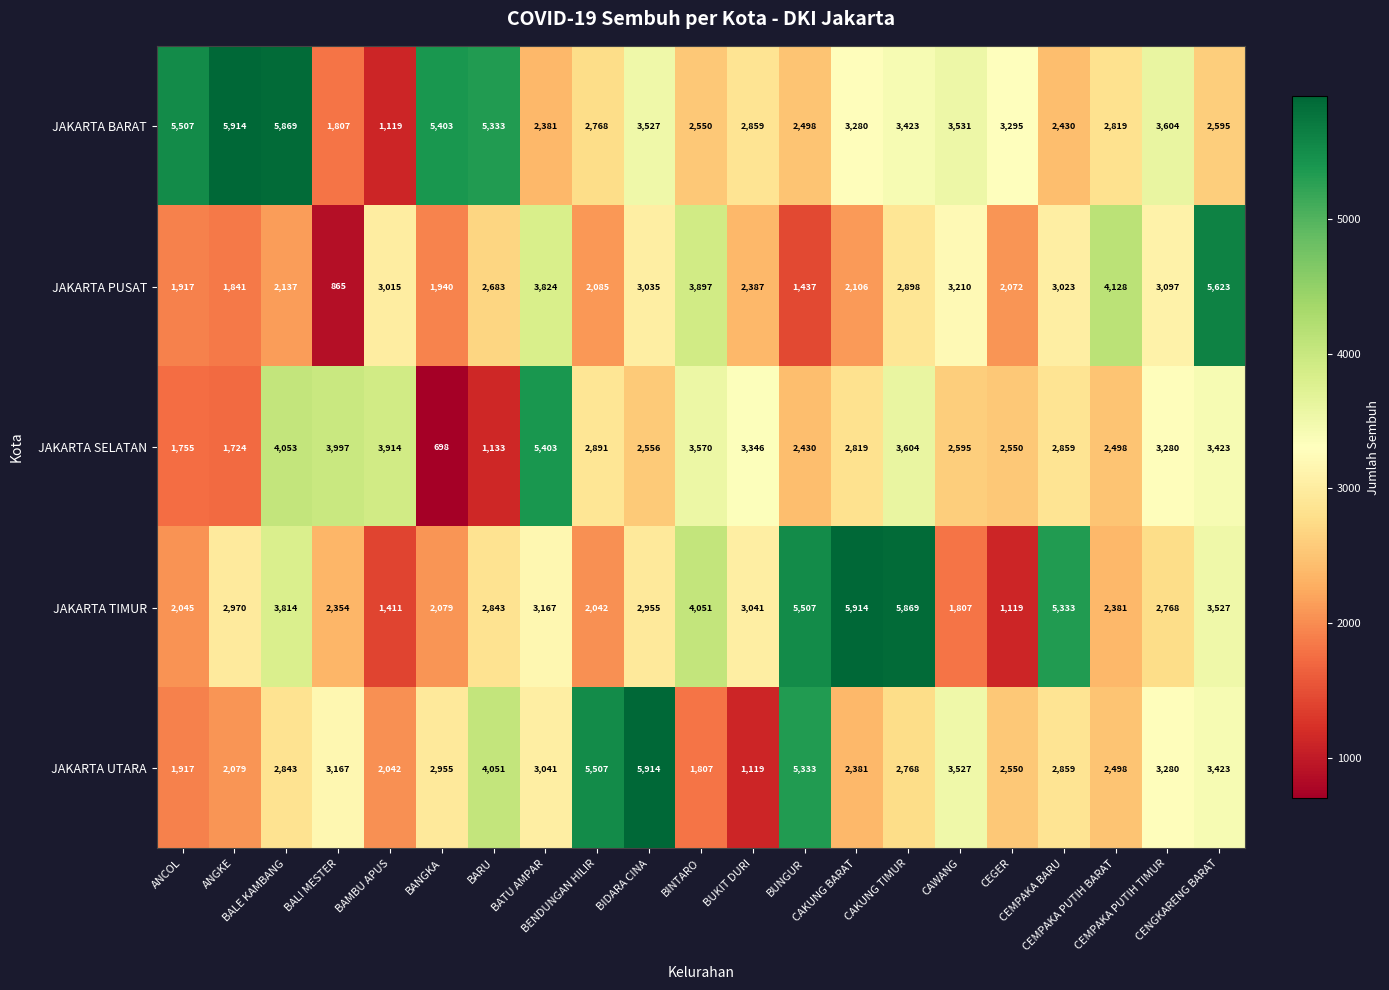

What is the difference between the maximum and minimum values in the JAKARTA PUSAT series?

4758